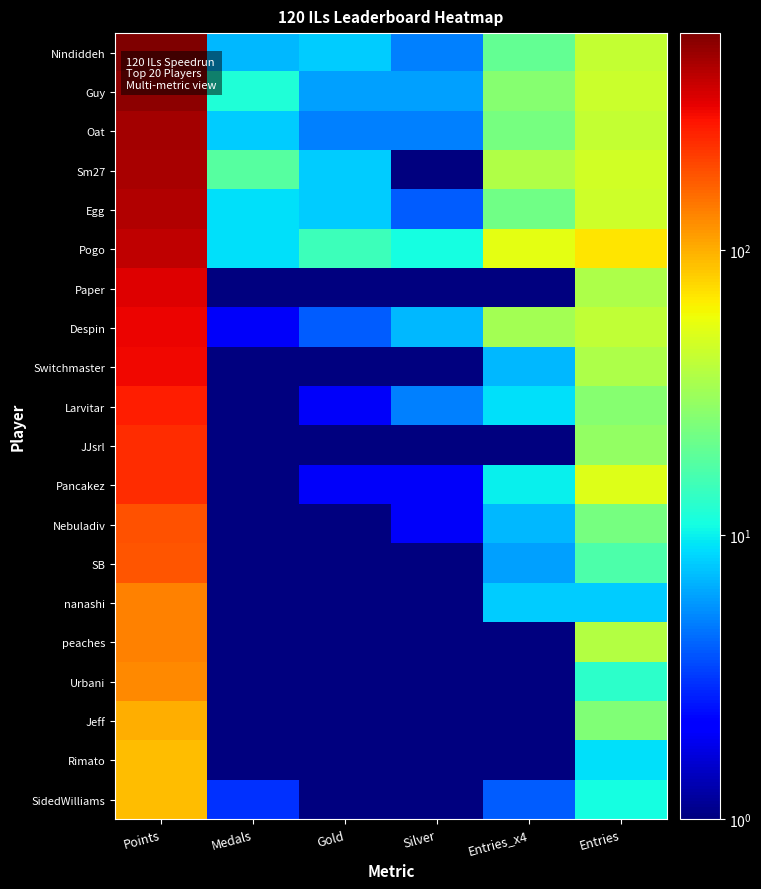

Which series has the largest total across all categories?

Nindiddeh